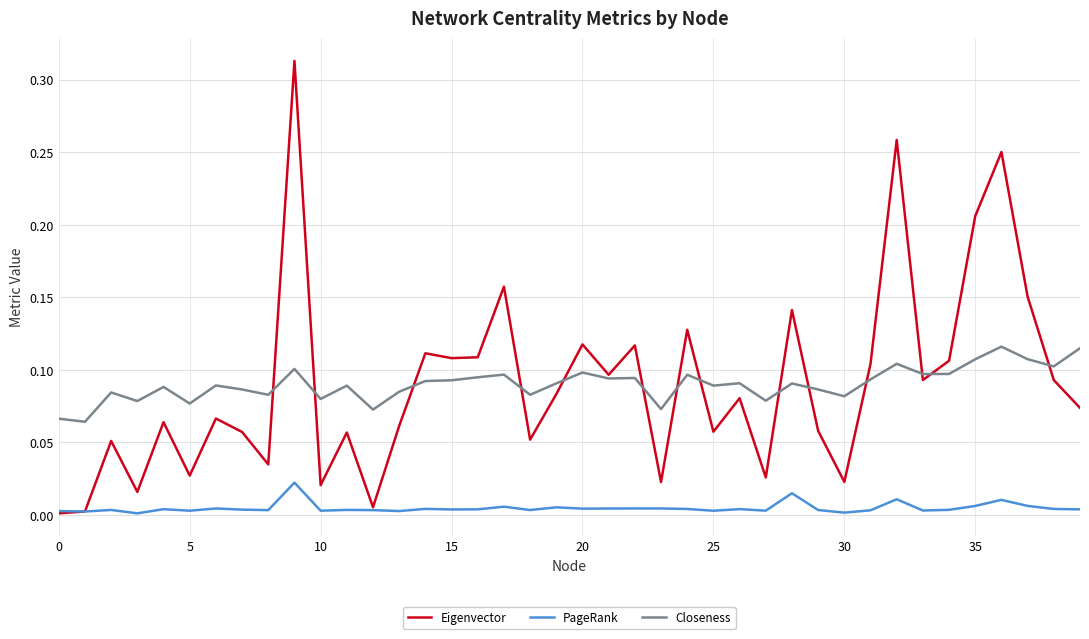

How many categories are shown in the chart?

40